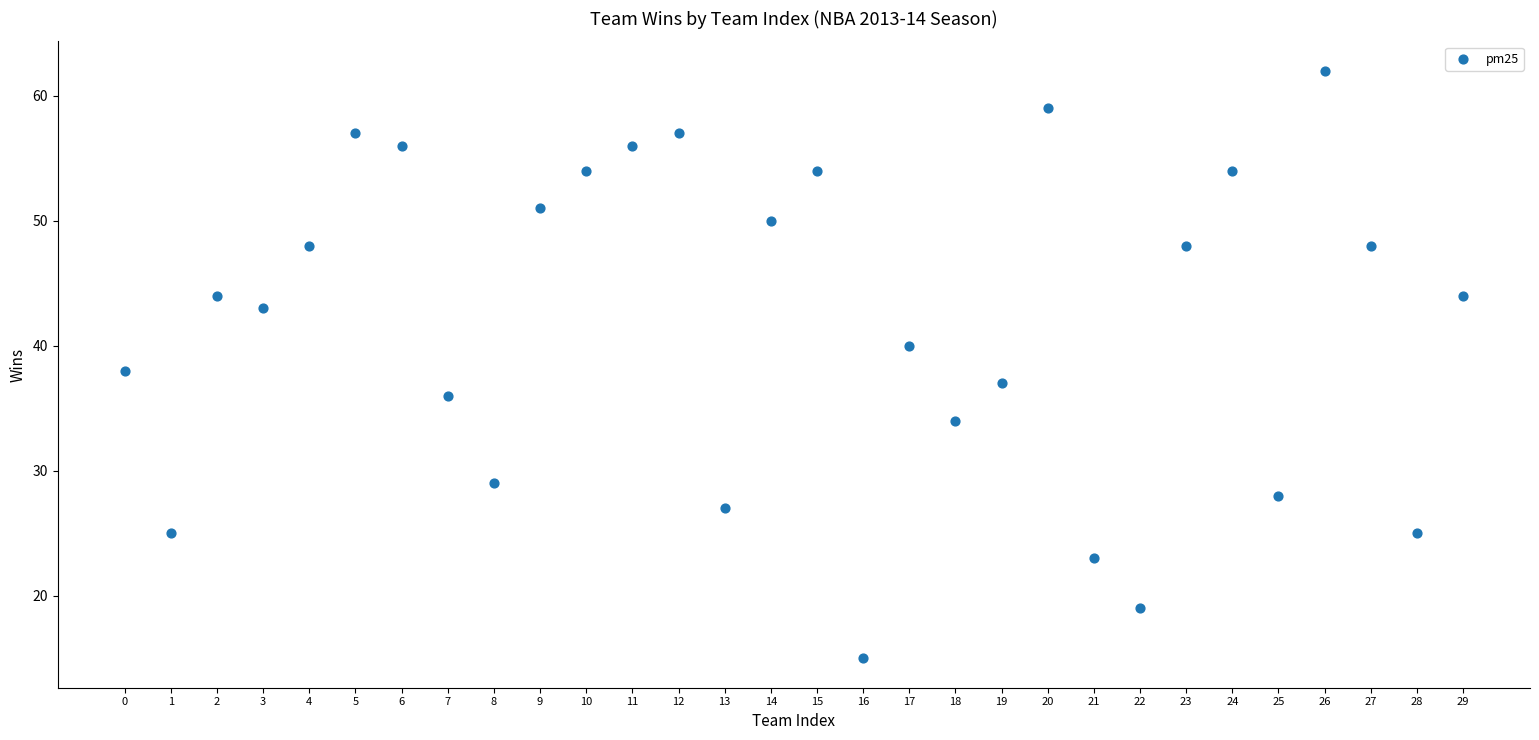

What is the range of Y values (max minus min)?

47